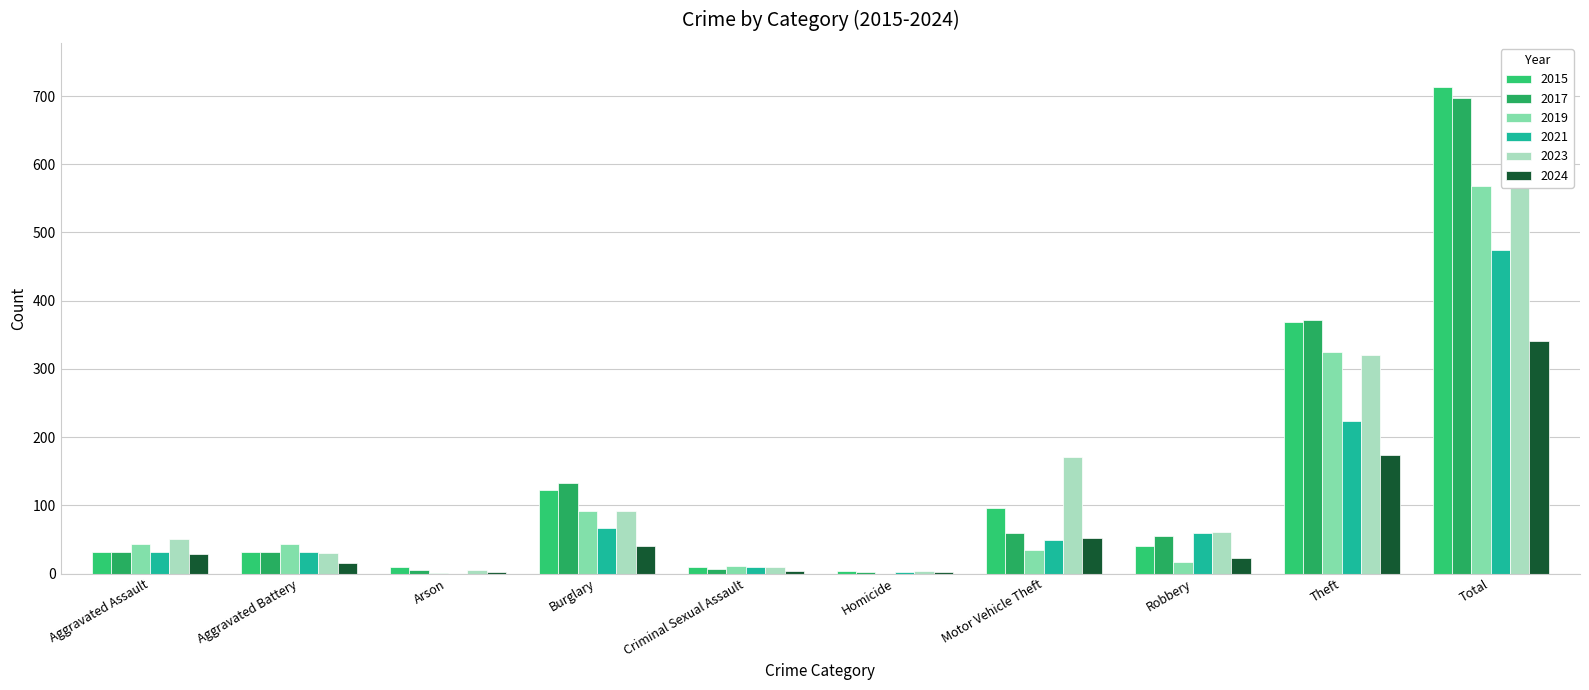

What is the highest value of the 2019 series?

568